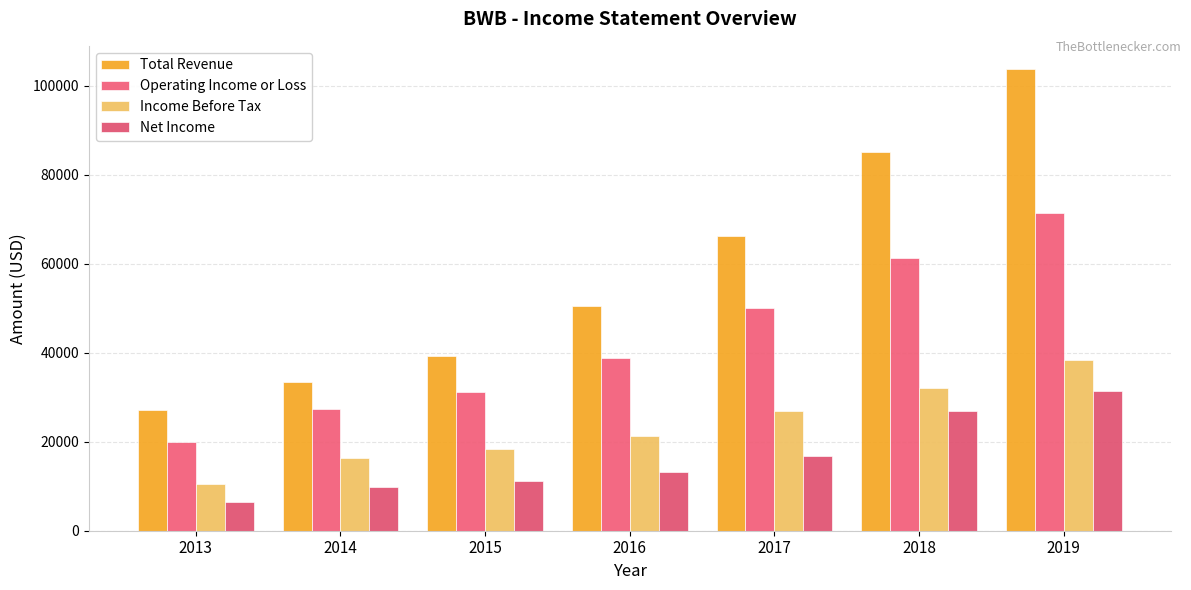

What is the lowest value of the Net Income series?

6500